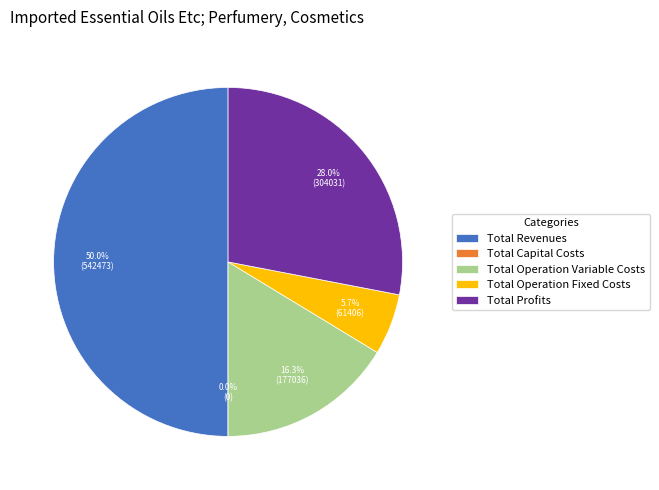

To the nearest percent, what is the average slice percentage?

20%